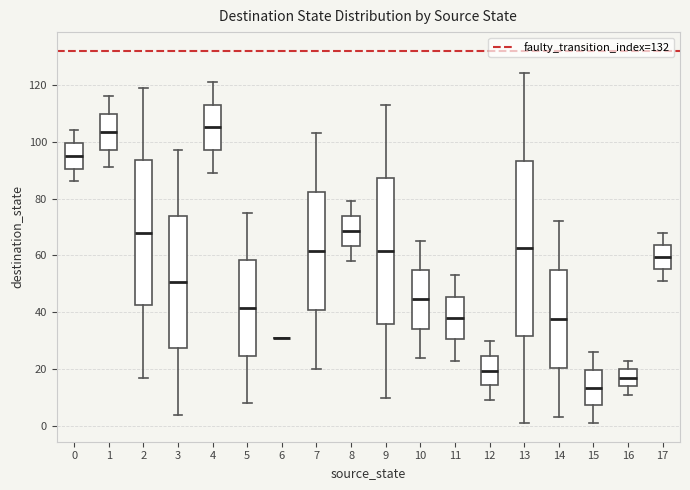

Reading left to right, transcribe this box plot: for each box, give where its median line is, the range the box spans, and where its two whiskers end, as read against the y-axis. The values are not printed on the chart, so give them approximately, as read against the axis.

0: median 96, box 90 to 100, whiskers 86 to 104
1: median 104, box 98 to 110, whiskers 92 to 116
2: median 68, box 42 to 94, whiskers 18 to 120
3: median 50, box 28 to 74, whiskers 4 to 98
4: median 106, box 98 to 114, whiskers 90 to 122
5: median 42, box 24 to 58, whiskers 8 to 76
6: box collapsed to a line at 32, whiskers 32 to 32
7: median 62, box 40 to 82, whiskers 20 to 104
8: median 68, box 64 to 74, whiskers 58 to 80
9: median 62, box 36 to 88, whiskers 10 to 114
10: median 44, box 34 to 54, whiskers 24 to 66
11: median 38, box 30 to 46, whiskers 24 to 54
12: median 20, box 14 to 24, whiskers 10 to 30
13: median 62, box 32 to 94, whiskers 2 to 124
14: median 38, box 20 to 54, whiskers 4 to 72
15: median 14, box 8 to 20, whiskers 2 to 26
16: median 18, box 14 to 20, whiskers 12 to 24
17: median 60, box 56 to 64, whiskers 52 to 68